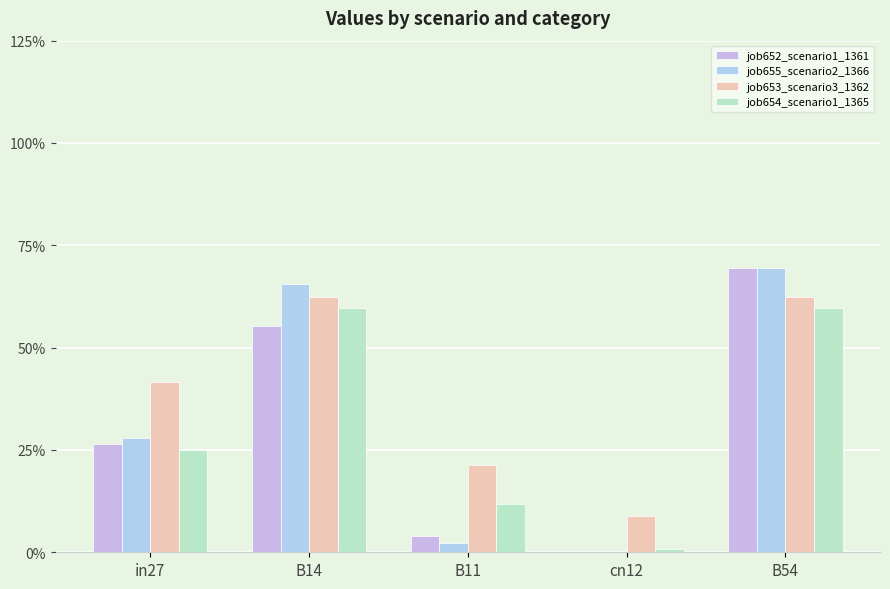

Are the bars horizontal?

No